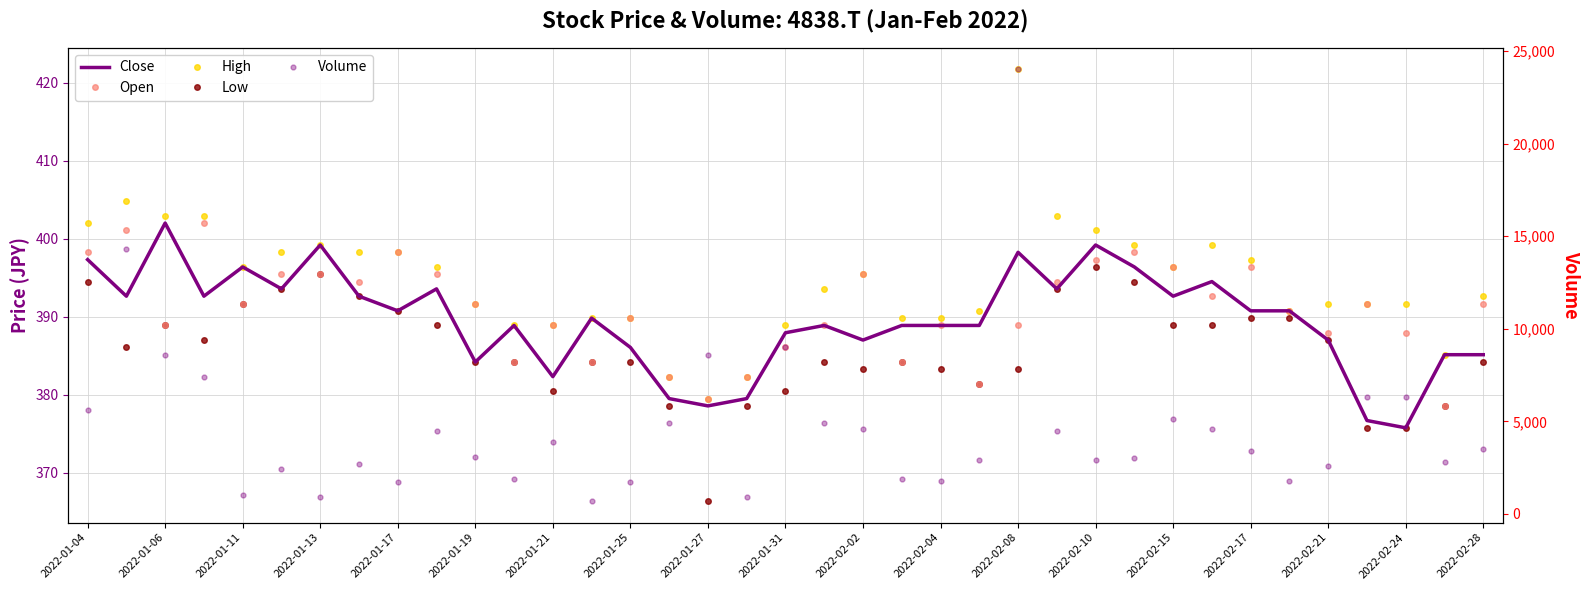

At which category does High reach its first local valley?

2022-01-06